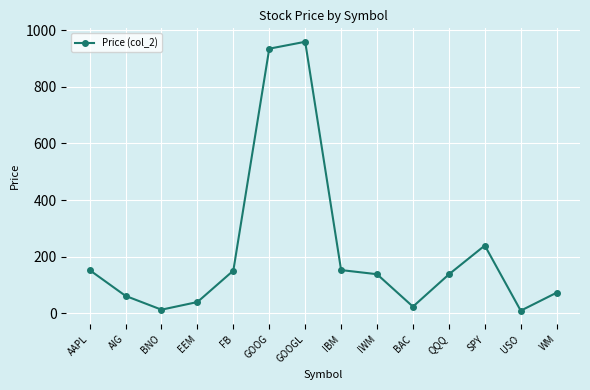

Where is the first local minimum?

BNO